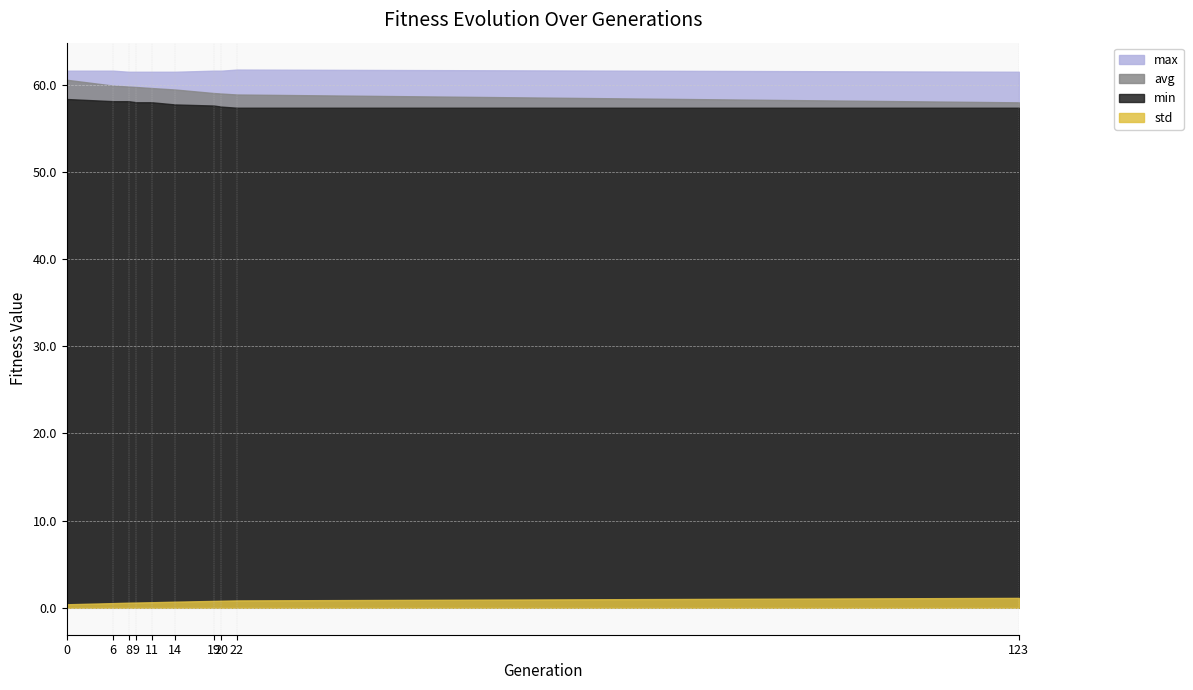

Reading left to right, extract all data points from this chart.

min: 58.4	58.1	58.1	58.0	58.0	57.7	57.6	57.5	57.4	57.4
avg: 60.6	59.9	59.8	59.7	59.6	59.5	59.0	59.0	58.9	58.0
max: 61.6	61.6	61.5	61.5	61.5	61.5	61.6	61.6	61.7	61.5
std: 0.4	0.5	0.6	0.6	0.6	0.7	0.8	0.8	0.8	1.1